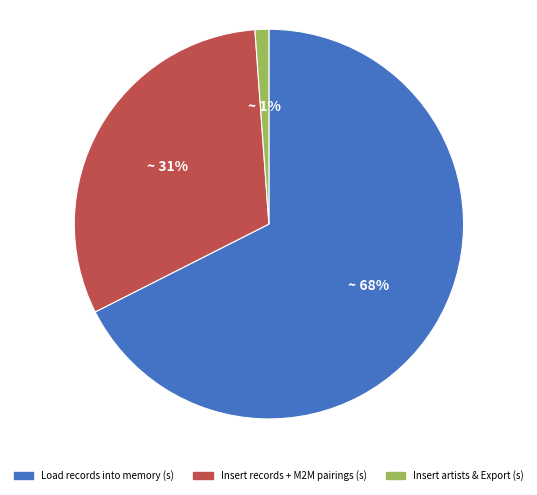

How many segments does this pie chart have?

3